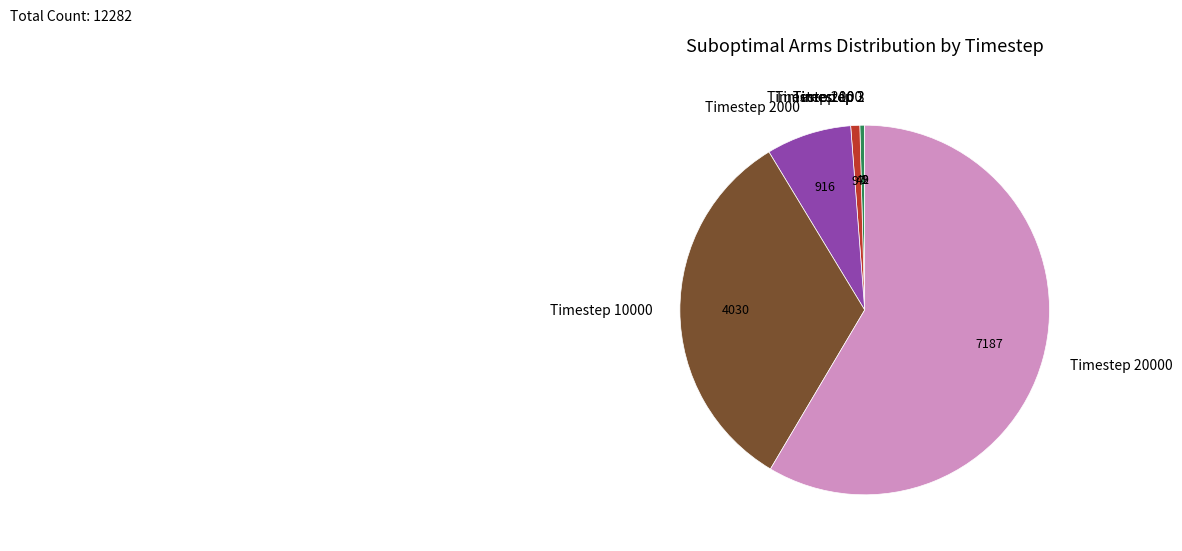

Is there a majority slice in this chart?

Yes